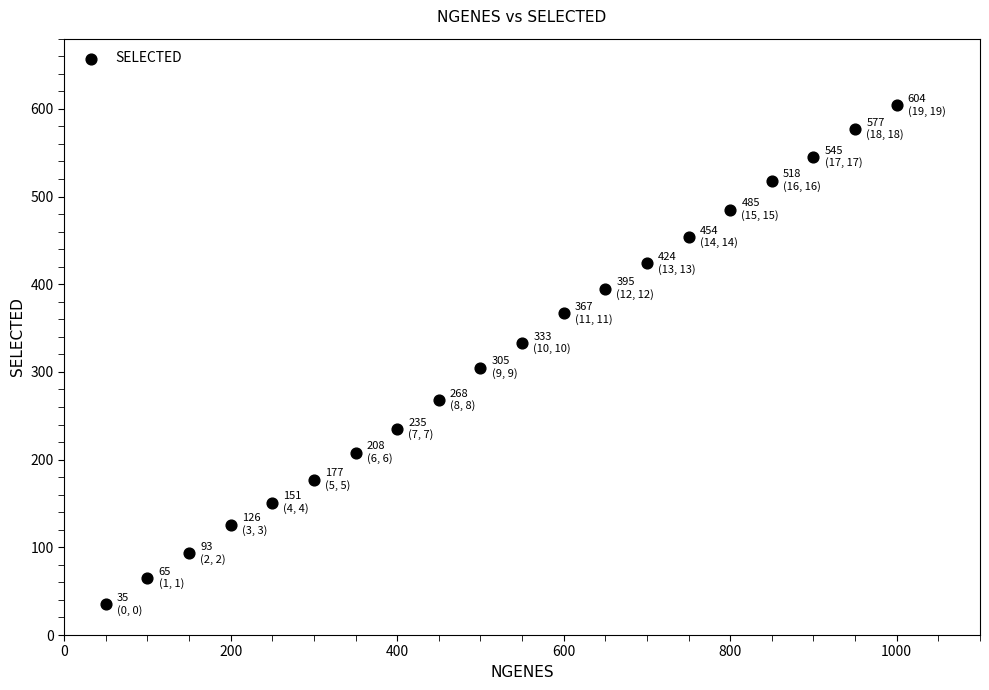

What is the range of Y values (max minus min)?

569